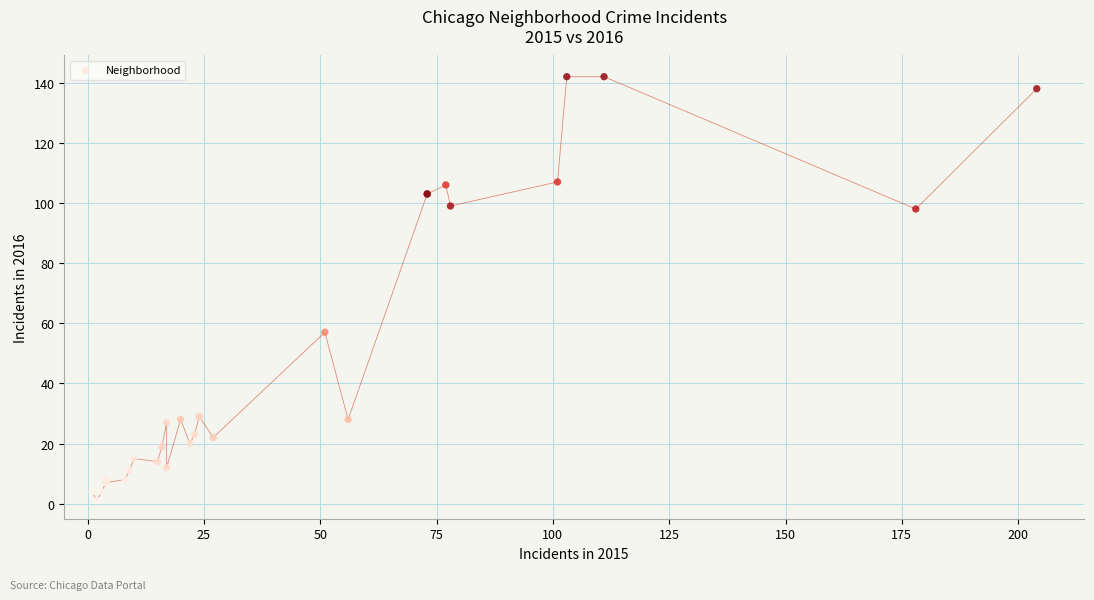

What Y value in the scatter plot is closest to 71?

57